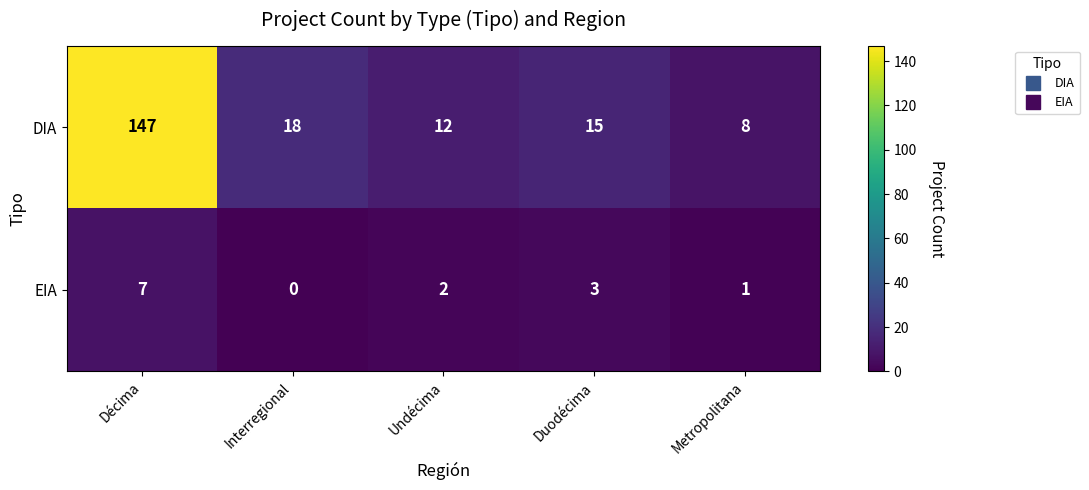

True or false: DIA has a value of 24 at Interregional.

False